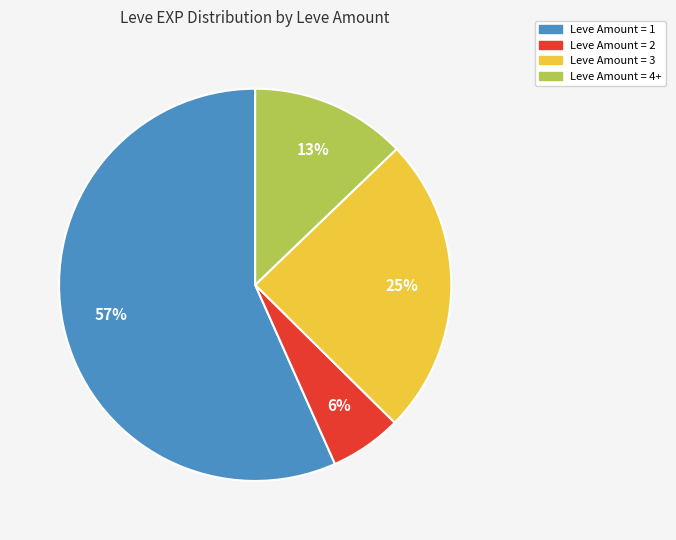

Is there any slice that represents more than half of the pie?

Yes